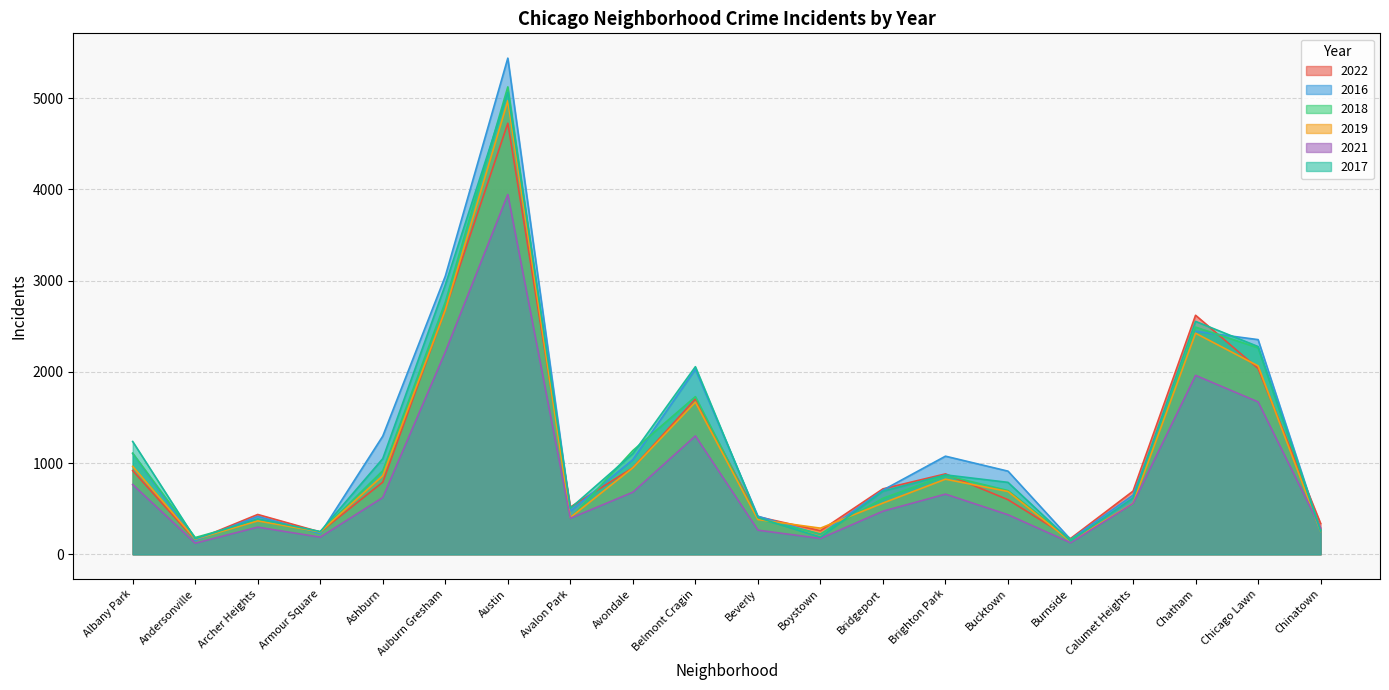

At which label does 2022 first exceed 717?

Albany Park